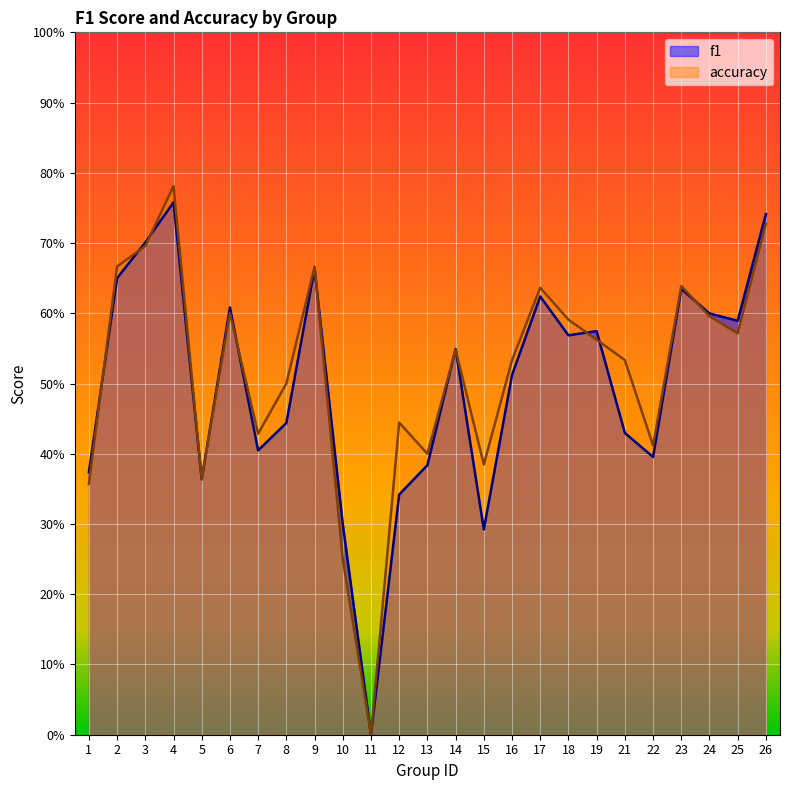

Rank the categories by f1 value from lowest to highest.

11, 15, 10, 12, 5, 1, 13, 22, 7, 21, 8, 16, 14, 18, 19, 25, 24, 6, 17, 23, 2, 9, 3, 26, 4